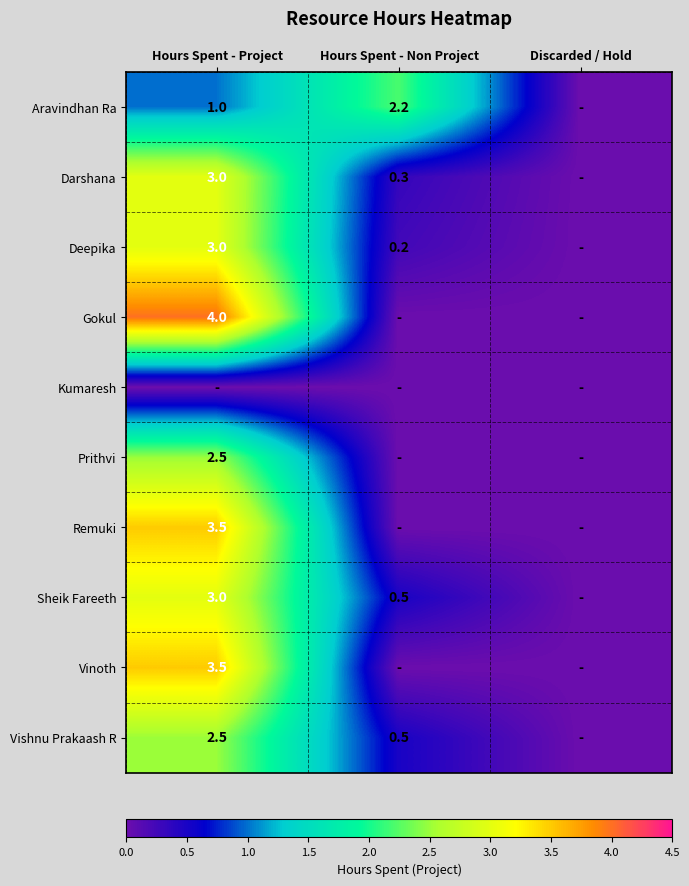

What is the difference between the Vishnu Prakaash R values at Hours Spent - Non Project and Hours Spent - Project?

2.0